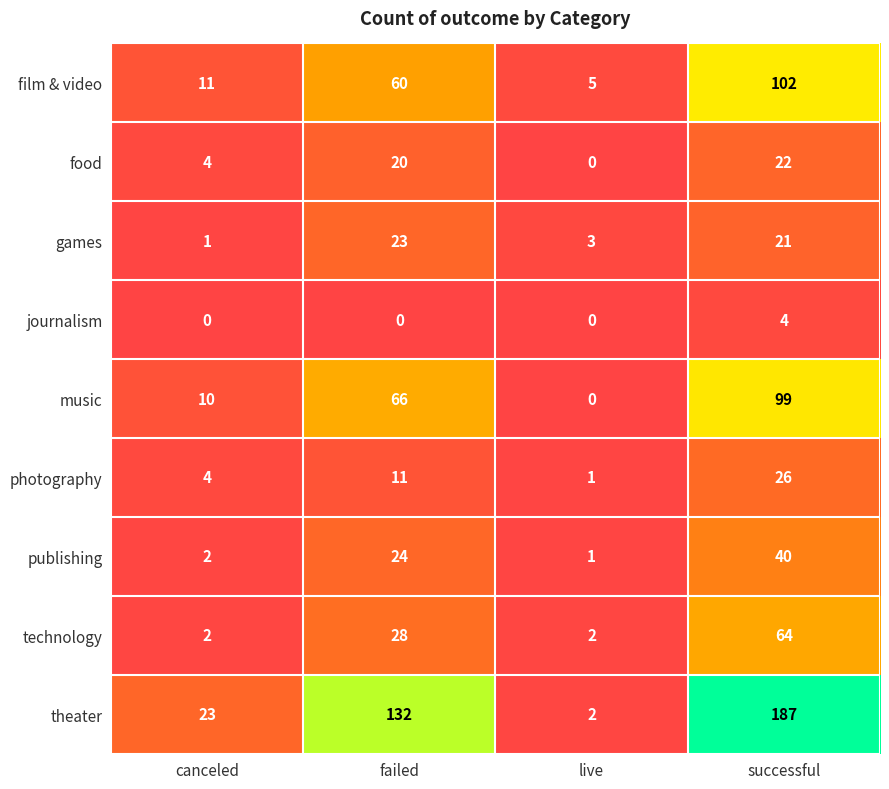

What is the sum of all journalism values?

4